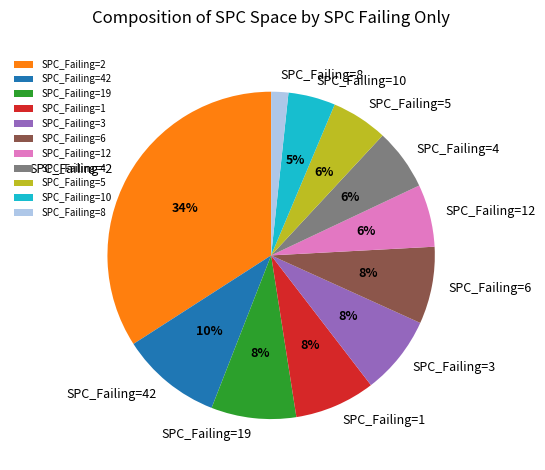

To the nearest percent, what is the difference between the SPC_Failing=42 and SPC_Failing=4 slice percentages?

4%